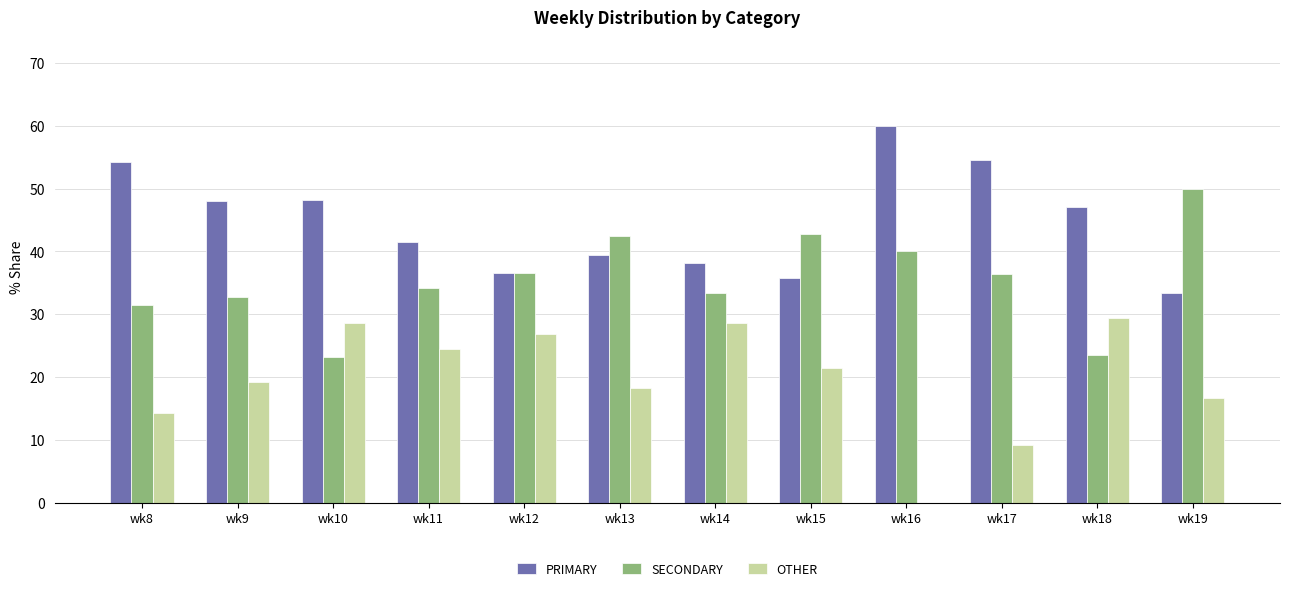

The SECONDARY series shows 51.6 at wk14. True or false?

False